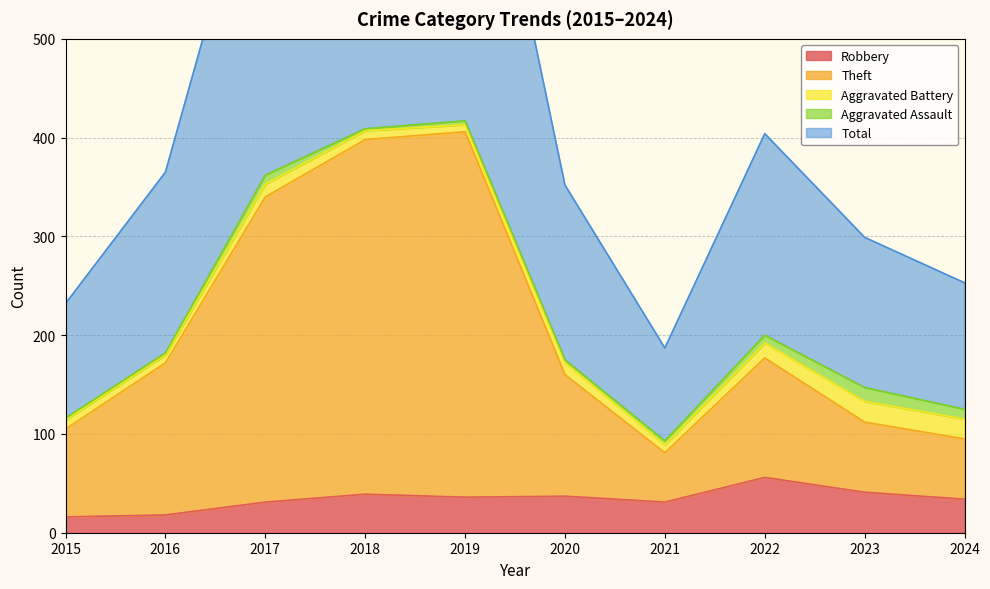

True or false: Theft and Robbery cross at least once.

False